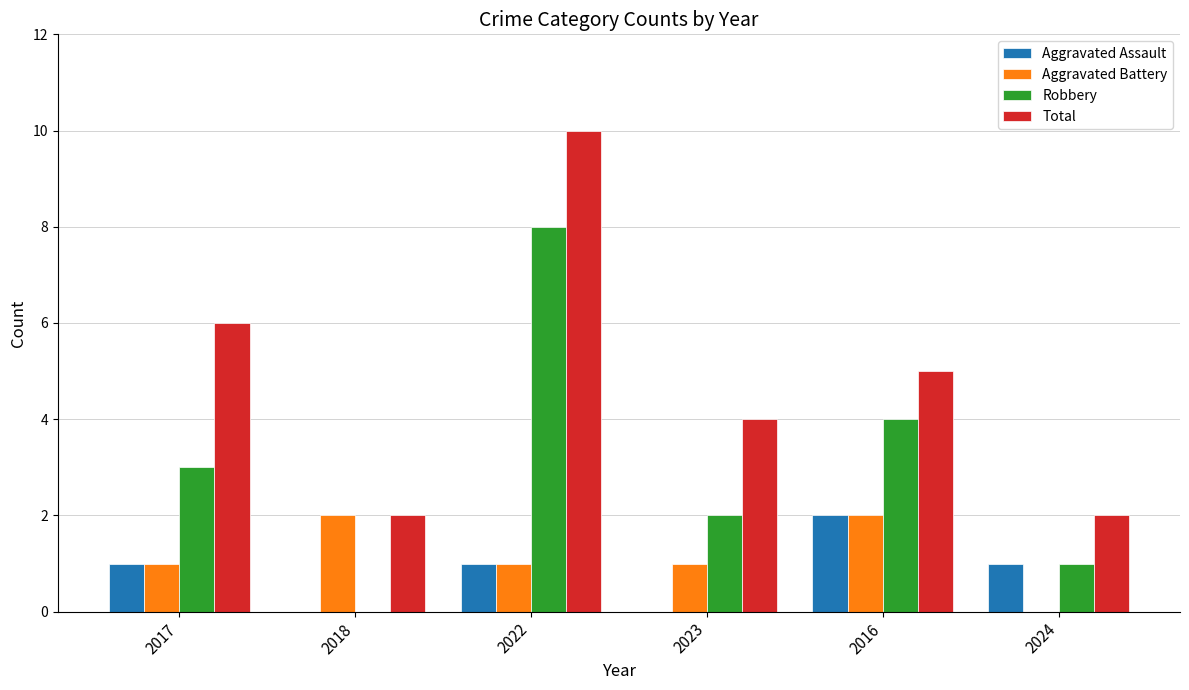

What are all the series names shown in the legend?

Aggravated Assault, Aggravated Battery, Robbery, Total